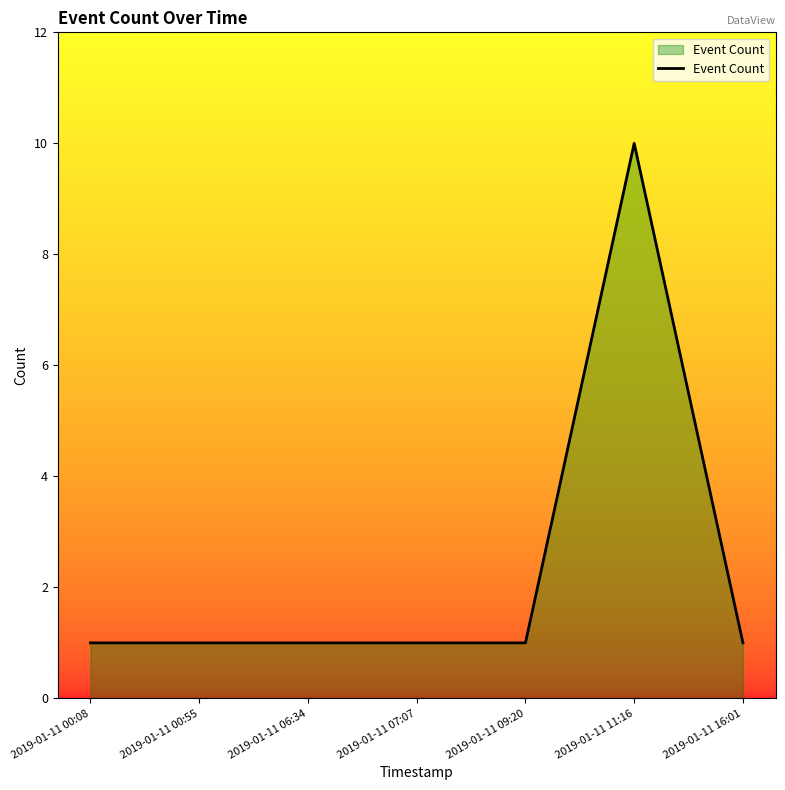

Is it true that the value at 2019-01-11 07:07 is 1?

True